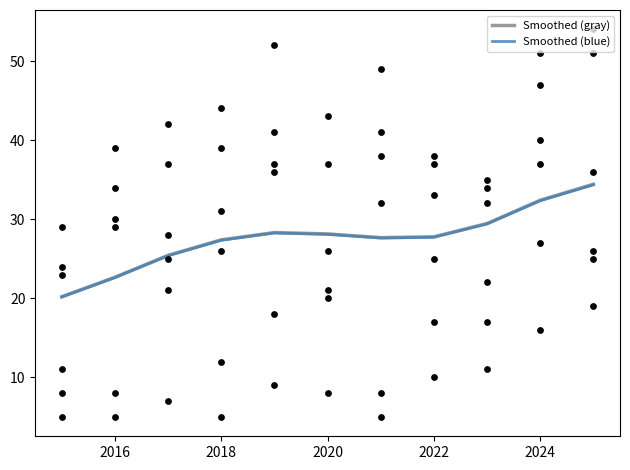

Which series has the largest total across all categories?

Smoothed (gray)